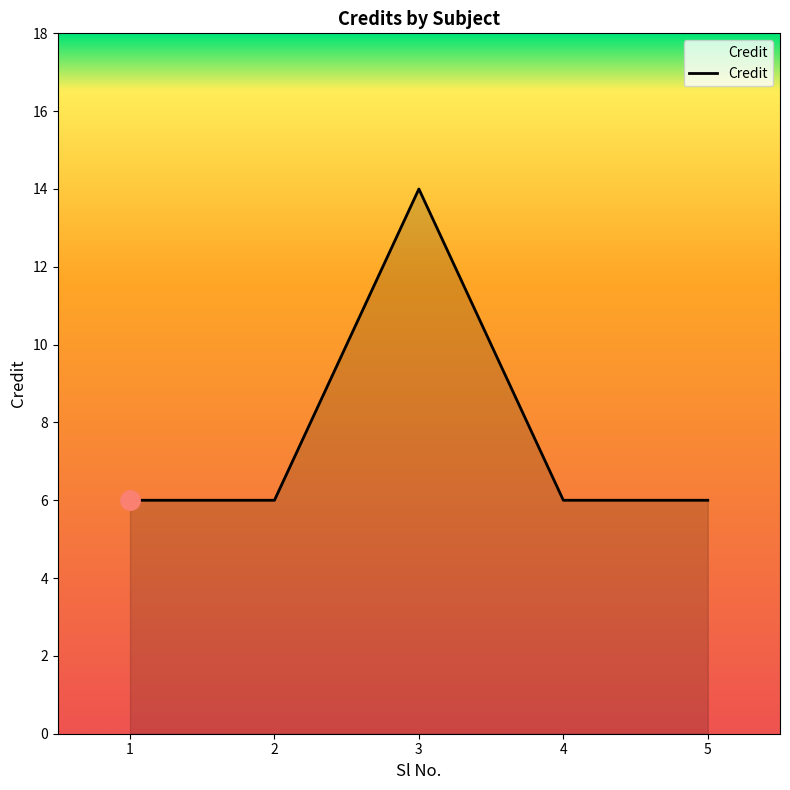

What is the smallest value displayed?

6